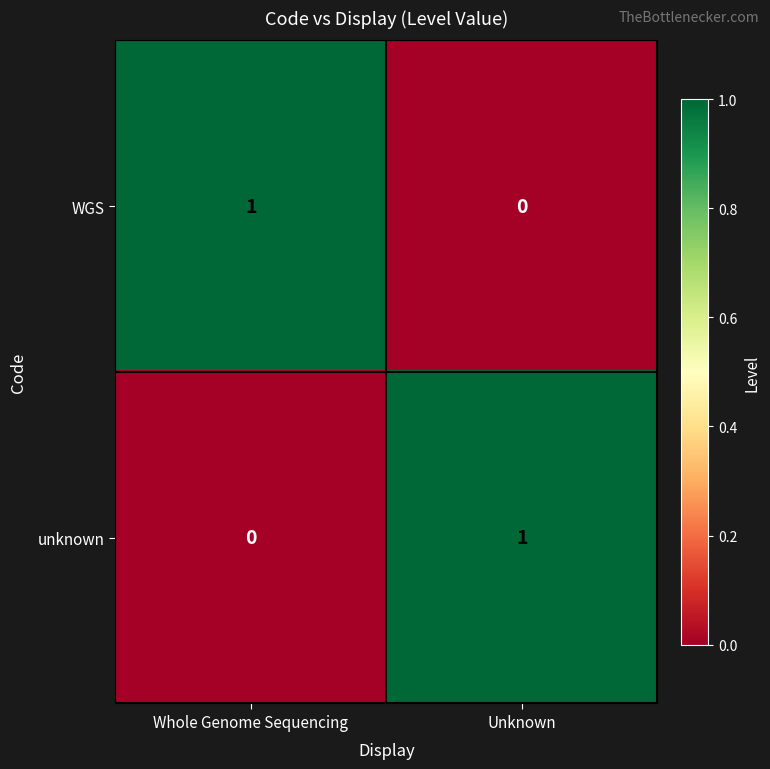

The unknown series shows 1 at Unknown. True or false?

True